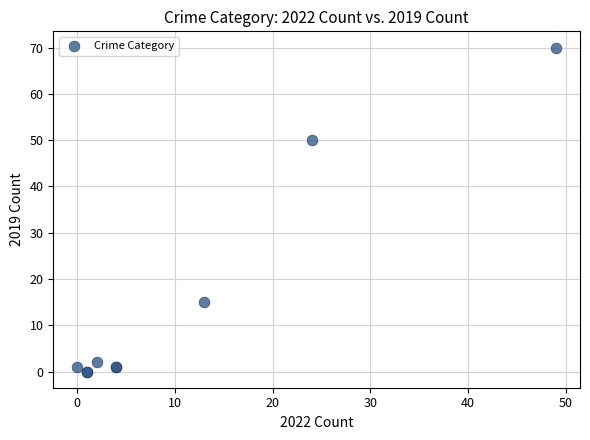

What Y value in the scatter plot is closest to 35?

50